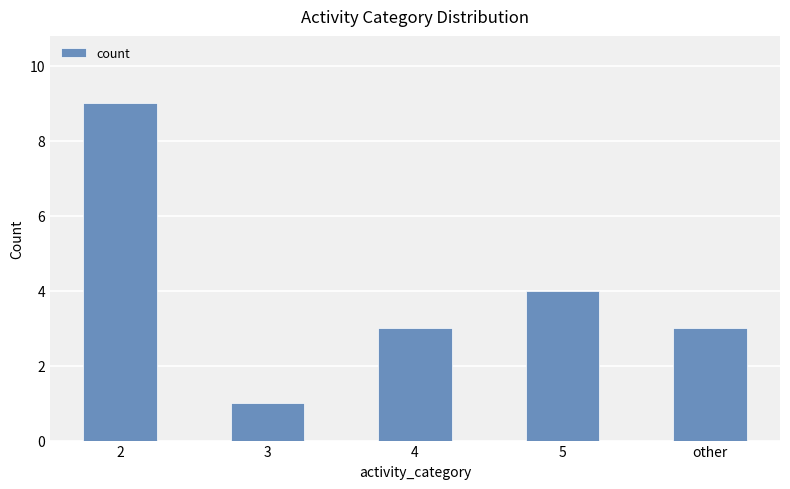

Reading right to left, list all the values displayed in this chart.

other=3	5=4	4=3	3=1	2=9